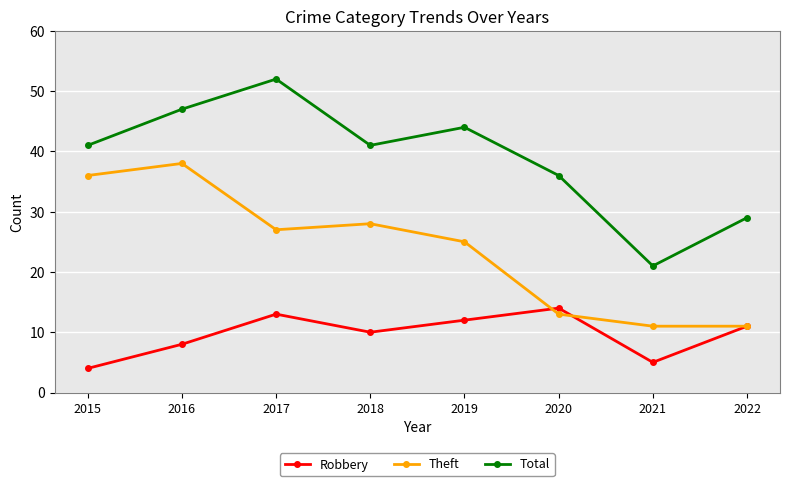

Which series changed the most between 2016 and 2022?

Theft